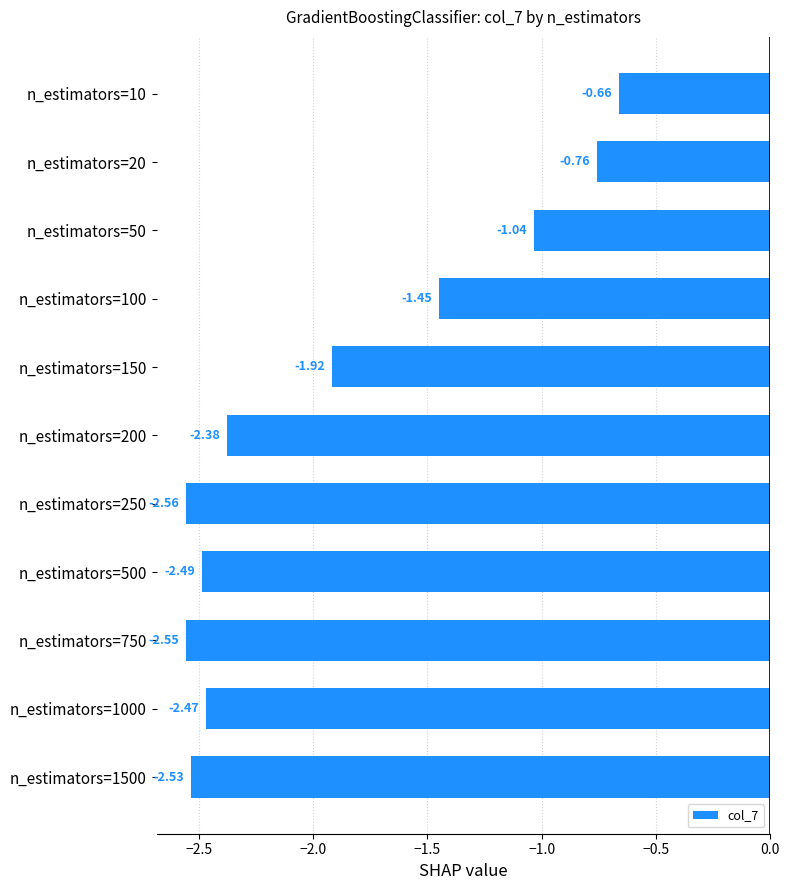

What is the difference between the second highest and second lowest values?

1.8